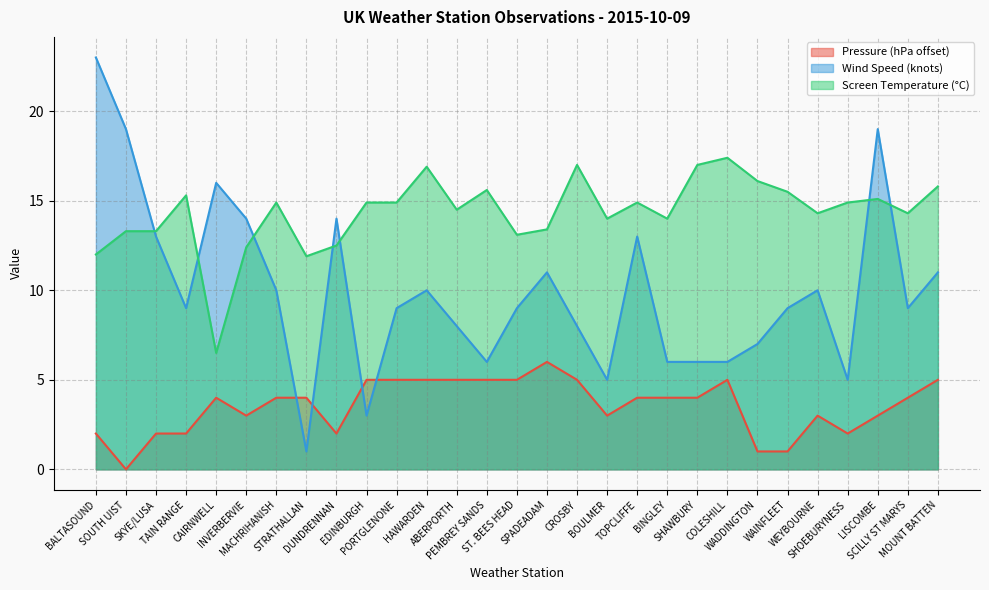

What is the average value of the Screen Temperature series?

14.3